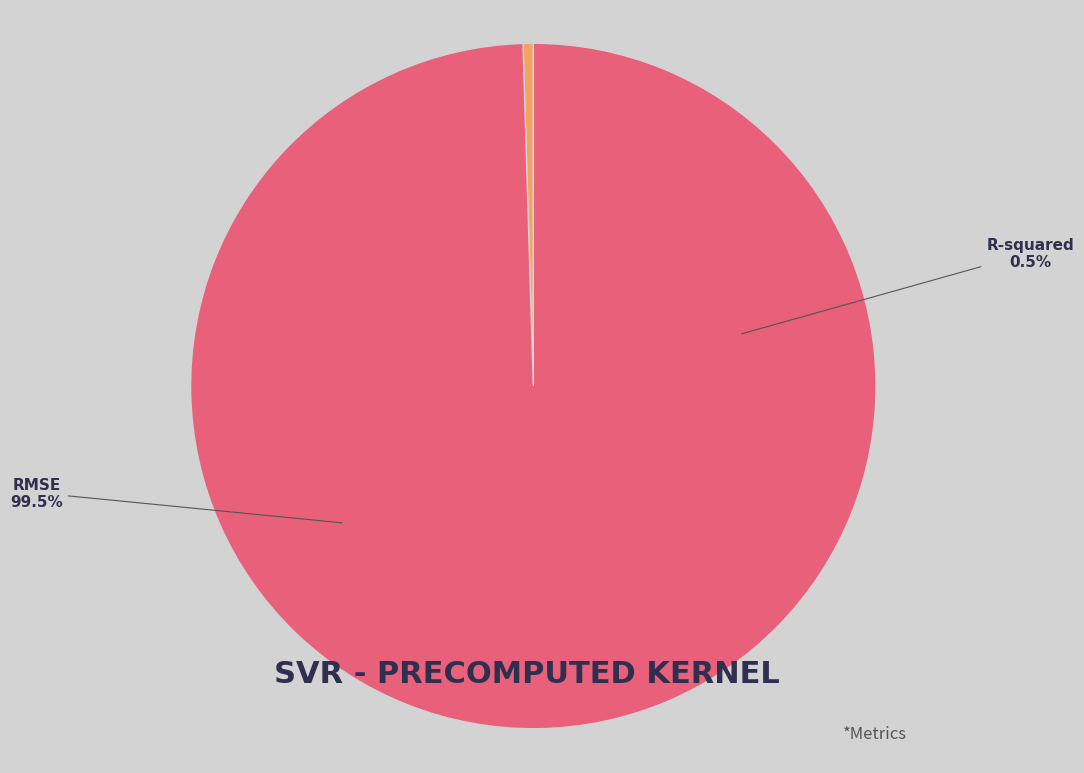

Does RMSE represent more than half of the total?

Yes